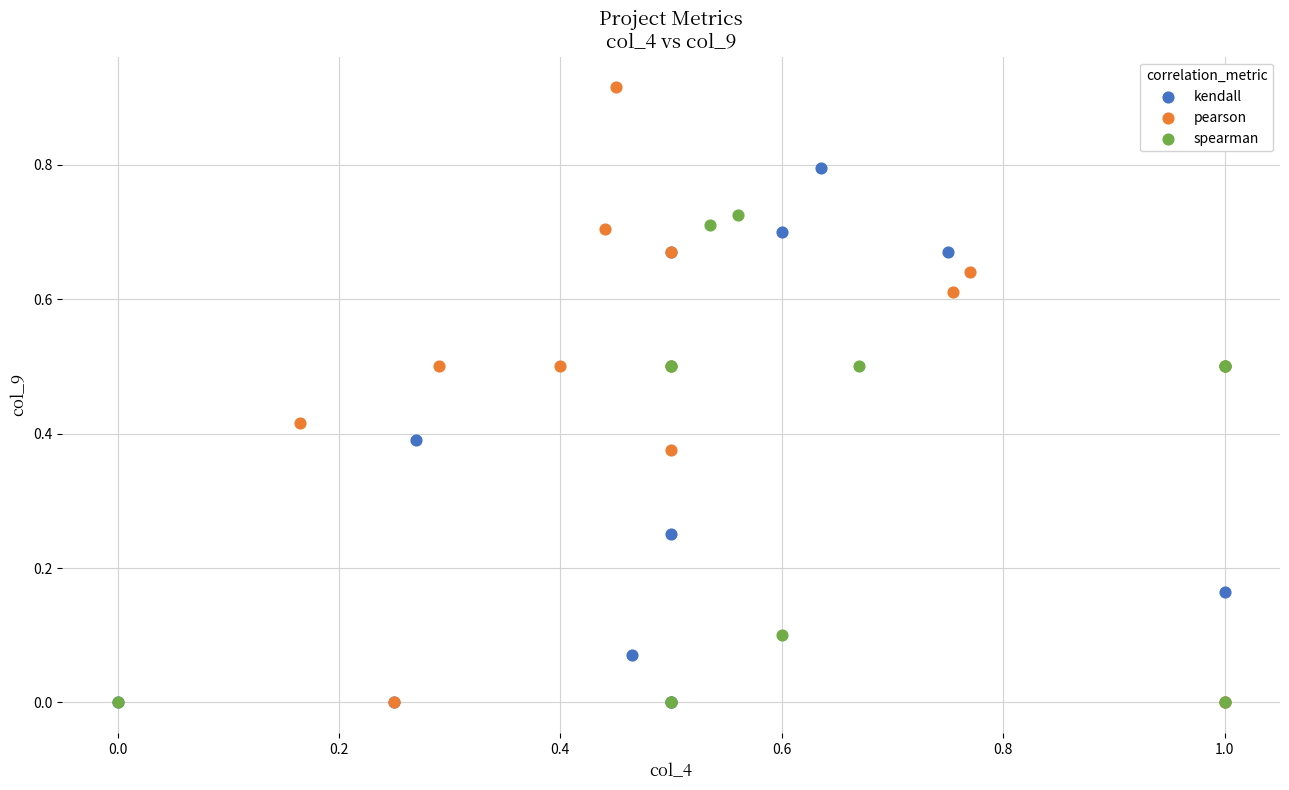

Which series has the largest Y range (max minus min)?

pearson